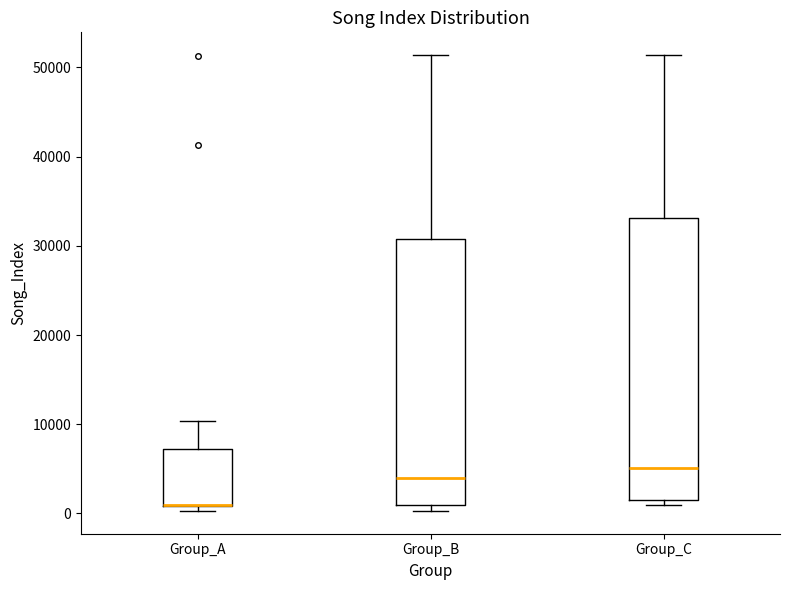

Reading left to right, transcribe this box plot: for each box, give where its median line is, the range the box spans, and where its two whiskers end, as read against the y-axis. The values are not printed on the chart, so give them approximately, as read against the axis.

Group_A: median 1000 (drawn on the box's lower edge), box 1000 to 7000, whiskers 0 to 10000
Group_B: median 4000, box 1000 to 31000, whiskers 0 to 51000
Group_C: median 5000, box 2000 to 33000, whiskers 1000 to 51000